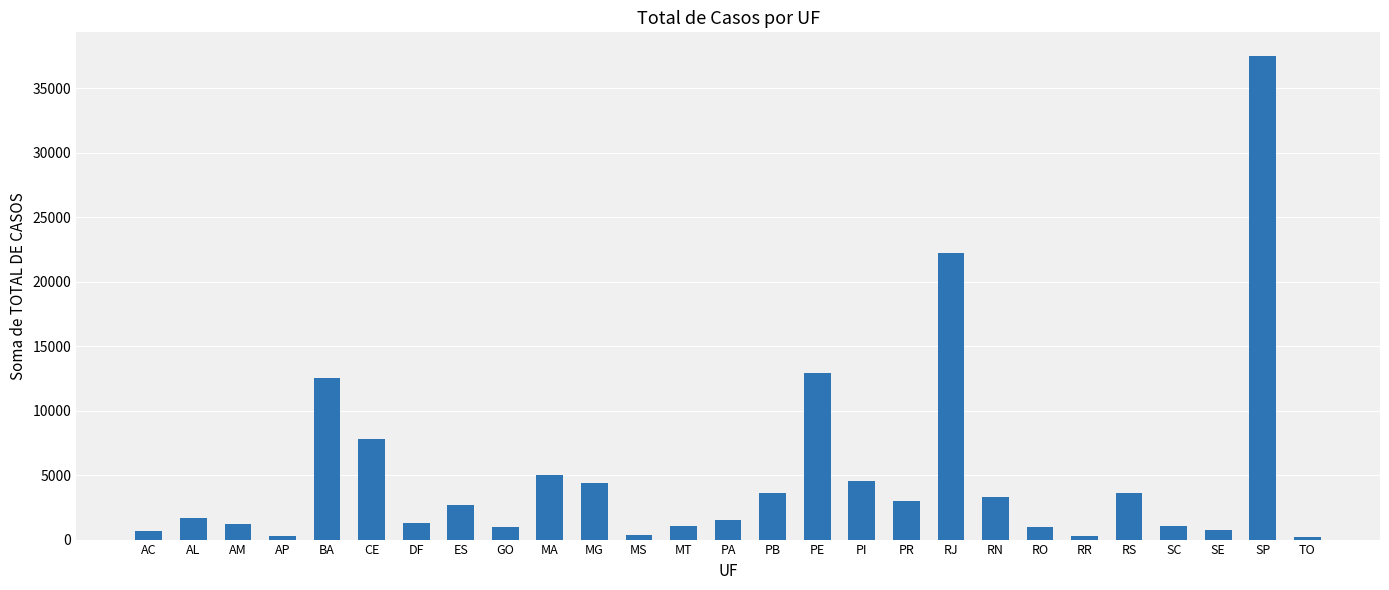

What position from the right is RR?

6